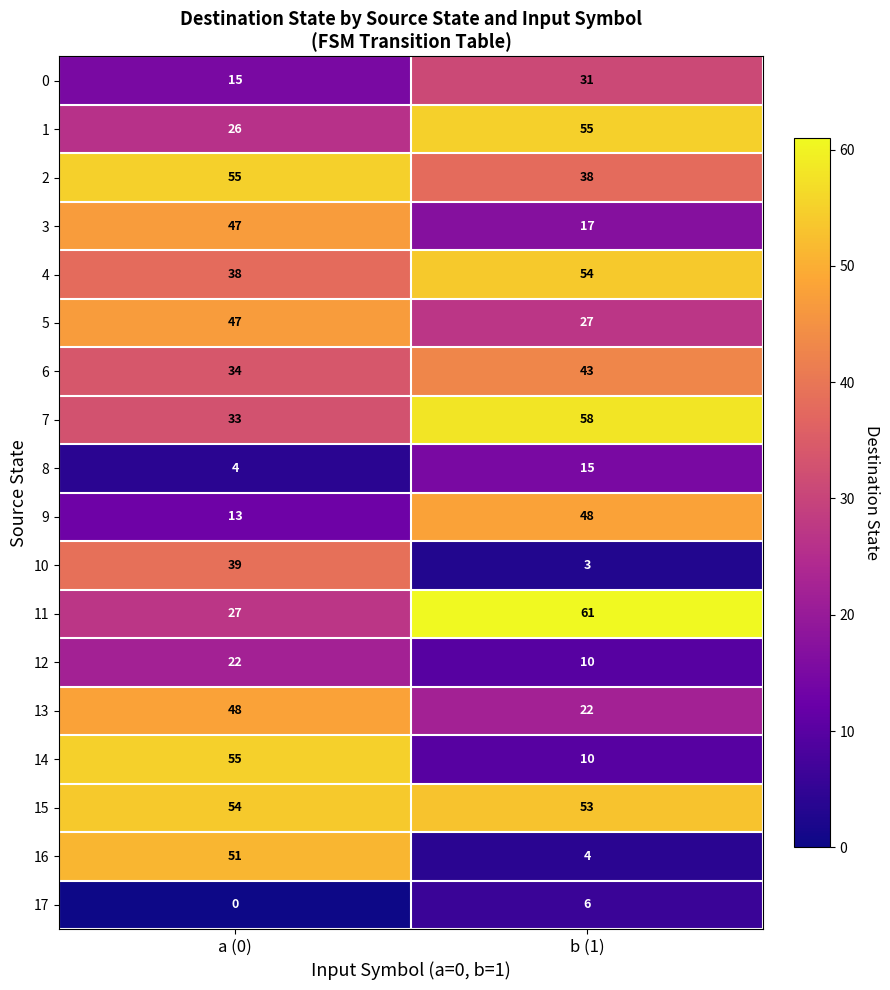

List the labels in order of 5 value, smallest first.

b (1), a (0)